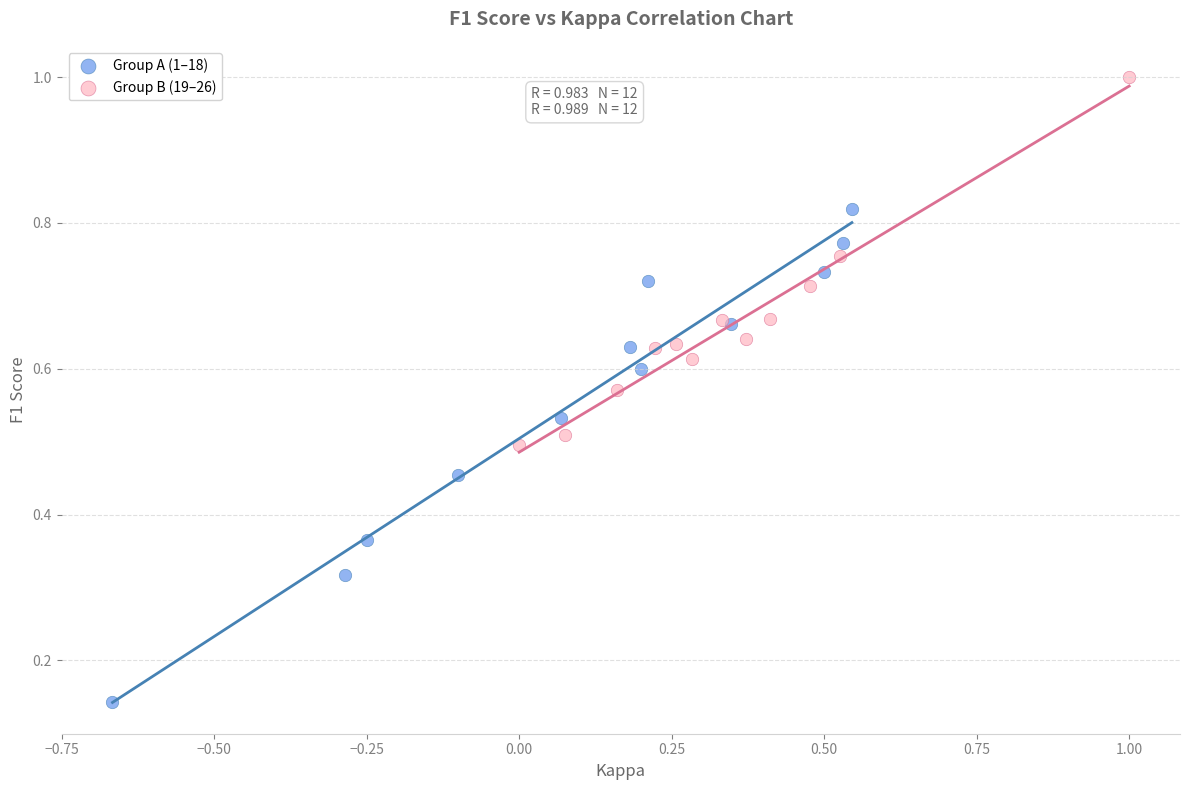

Which series reaches the maximum Y coordinate?

Group B (19–26)